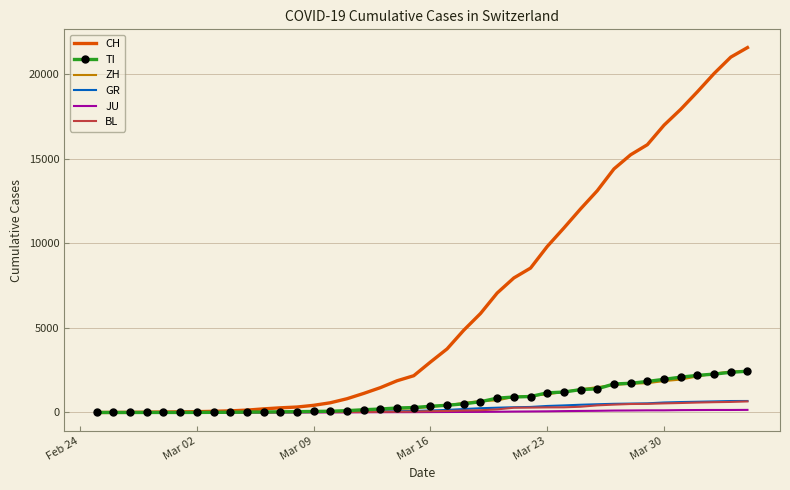

What is the sum of all JU values?

1963